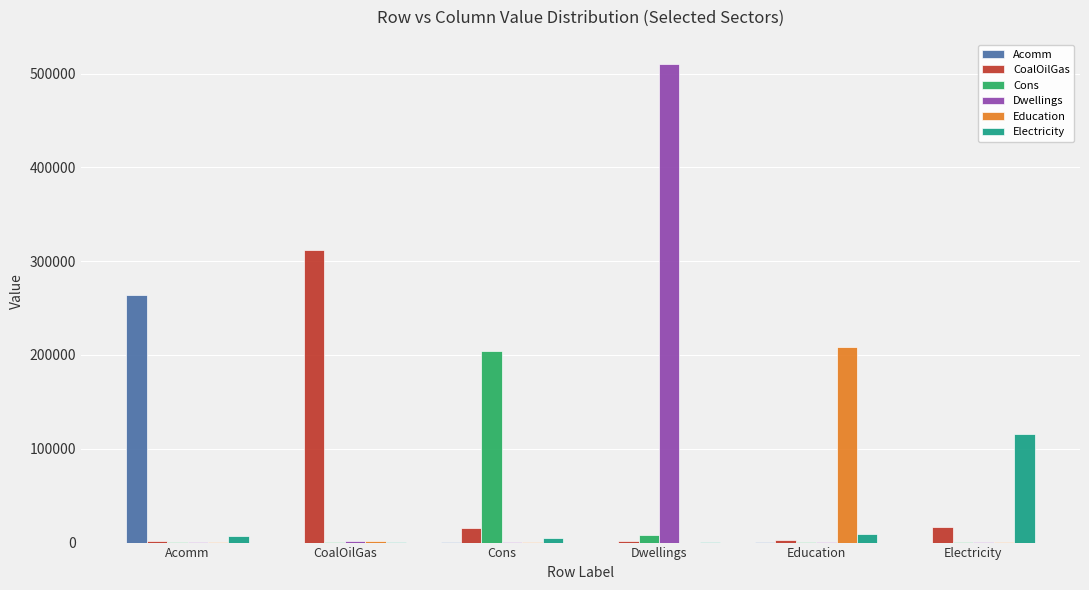

What is the difference between the CoalOilGas values at CoalOilGas and Dwellings?

310322.6